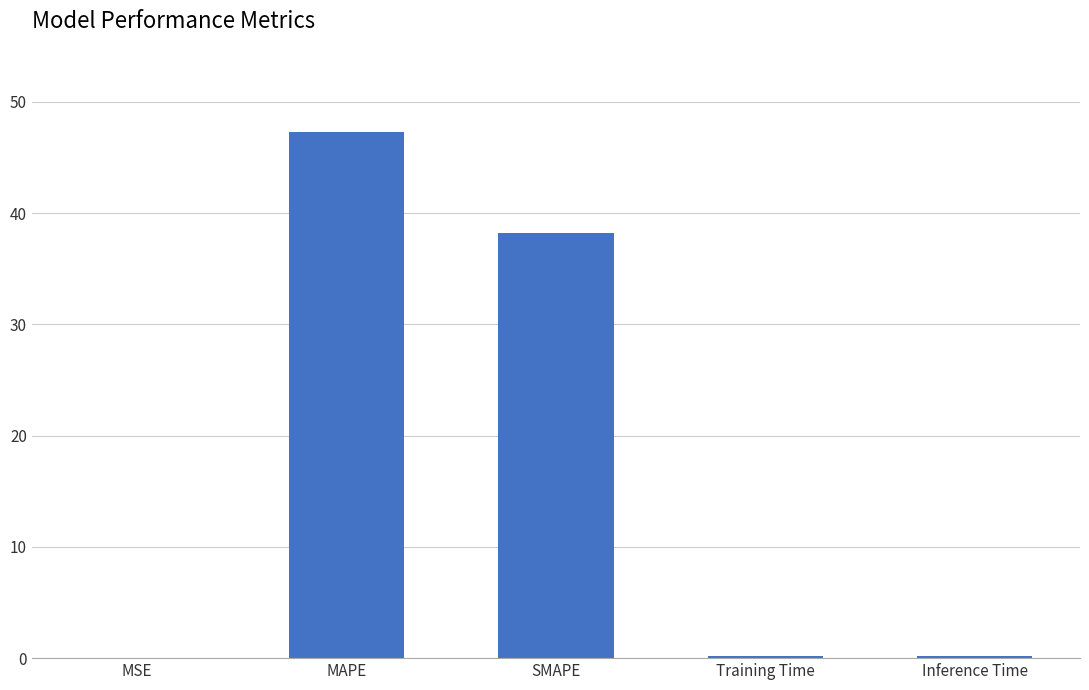

How many series are shown in this chart?

1